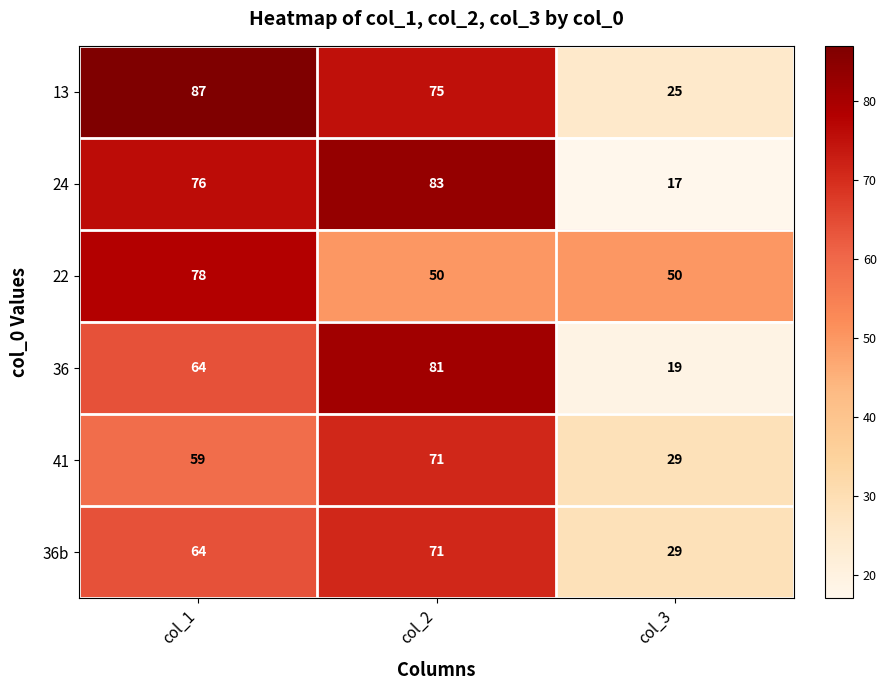

What is the total value across all series at col_2?

431